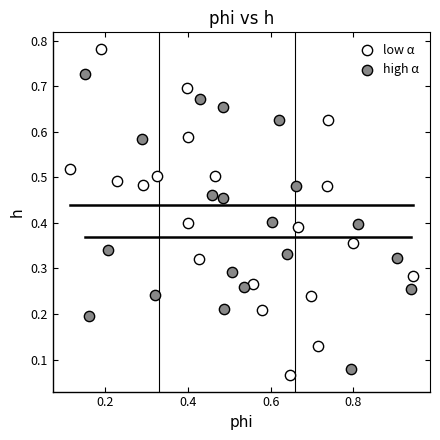

Which series reaches the minimum Y coordinate?

low α